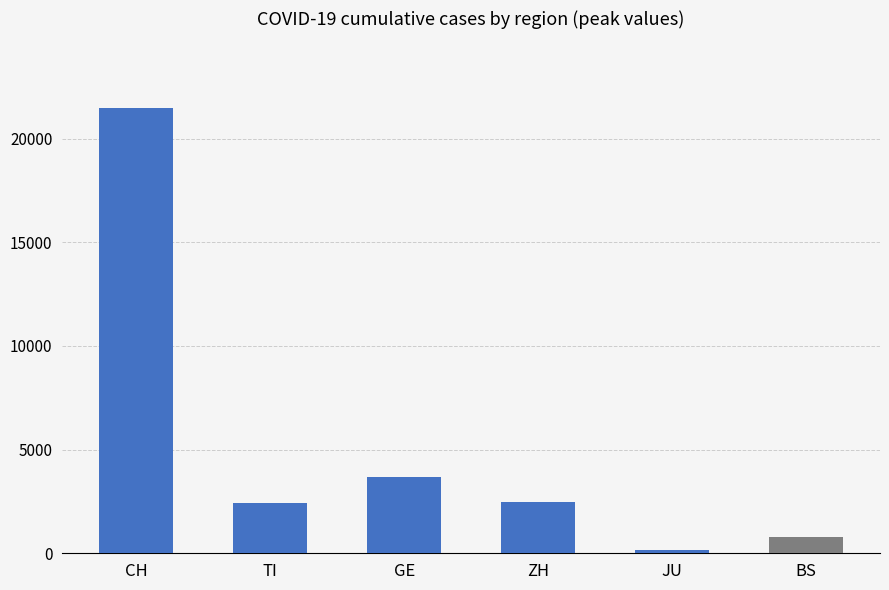

What is the sum of the values at GE and CH?

25155